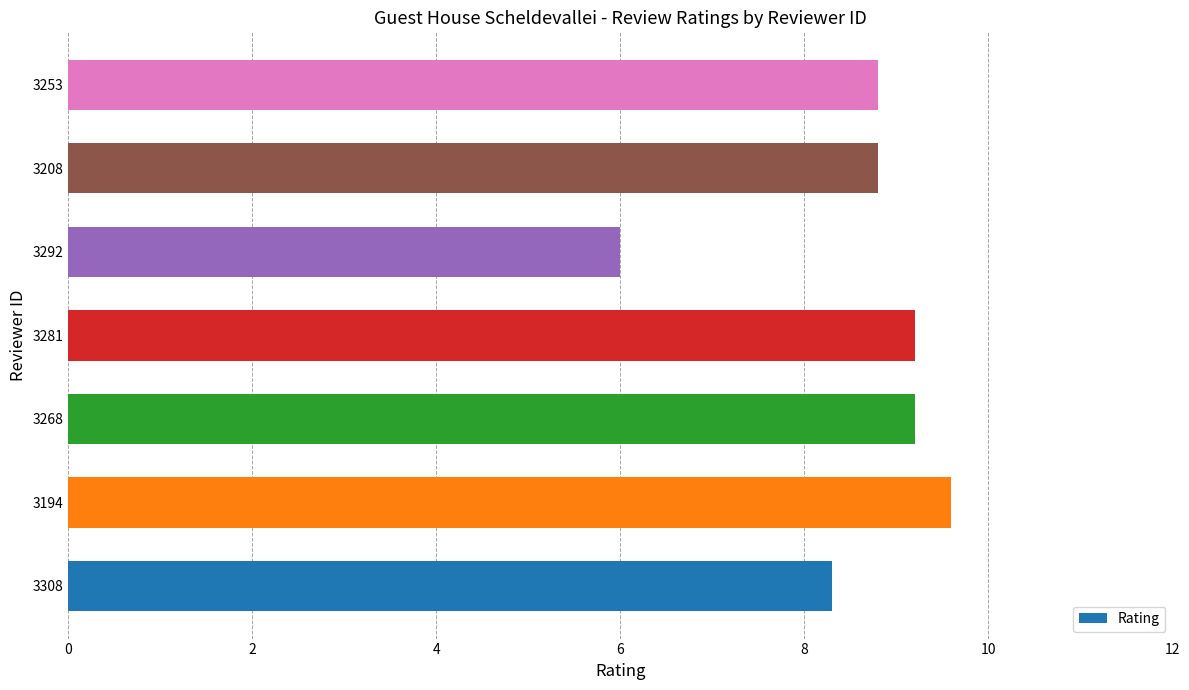

How many data points are above 8?

6